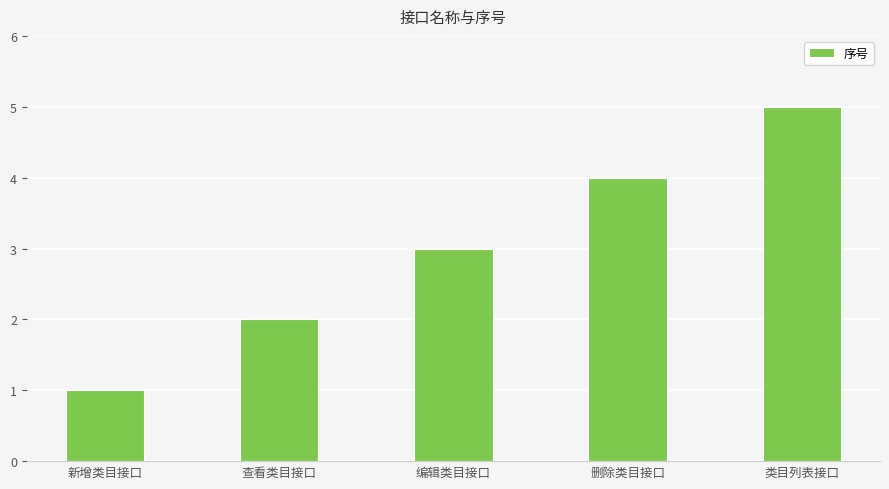

Which has a higher value, 类目列表接口 or 编辑类目接口?

类目列表接口